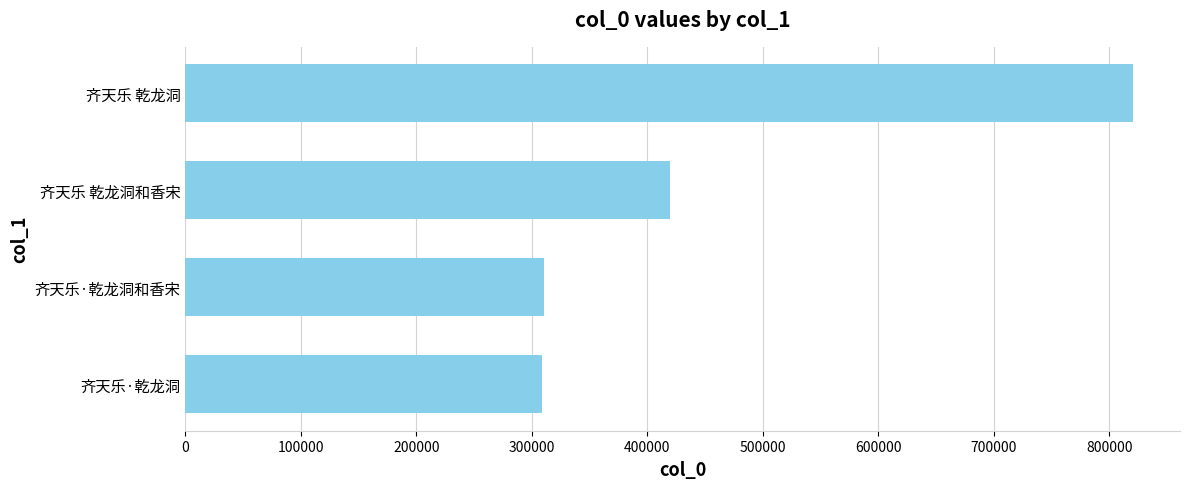

How many series are shown in this chart?

1